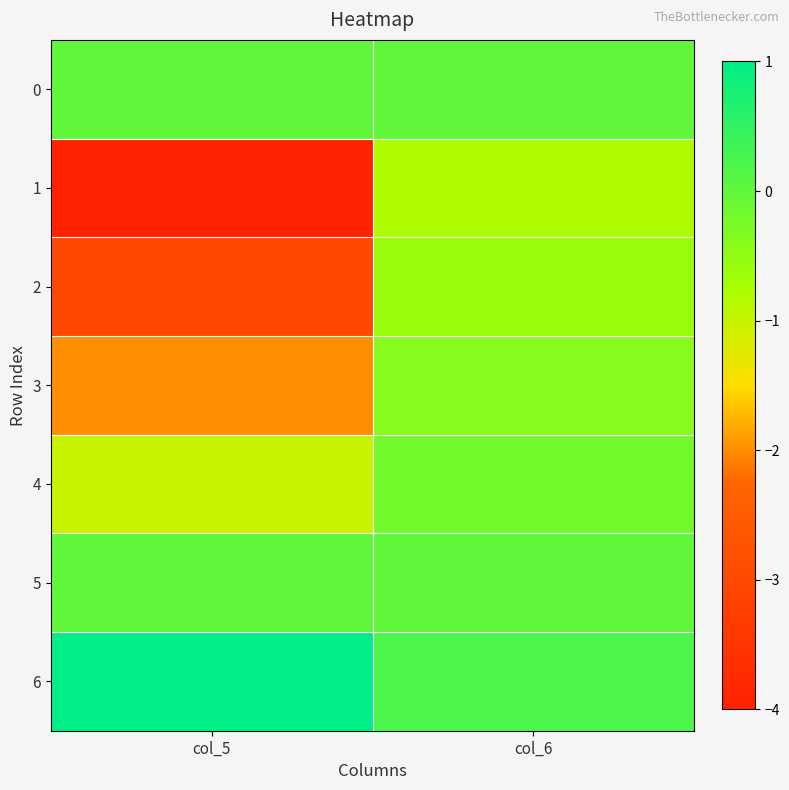

Reading left to right, extract all data points from this chart.

0: col_5=0.0	col_6=0.0
1: col_5=-4.0	col_6=-0.8
2: col_5=-3.0	col_6=-0.6
3: col_5=-2.0	col_6=-0.4
4: col_5=-1.0	col_6=-0.2
5: col_5=0.0	col_6=0.0
6: col_5=1.0	col_6=0.2